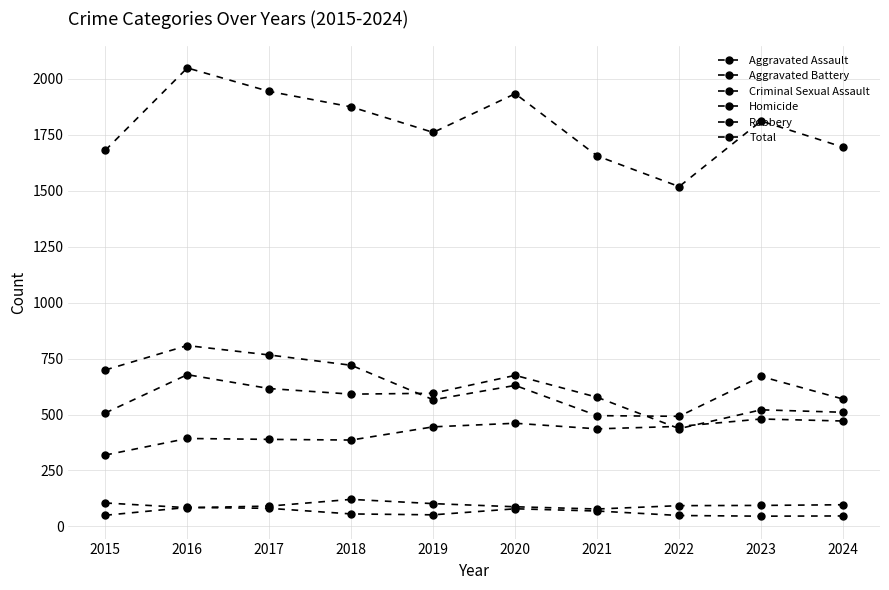

At which category does Criminal Sexual Assault reach its first local peak?

2018